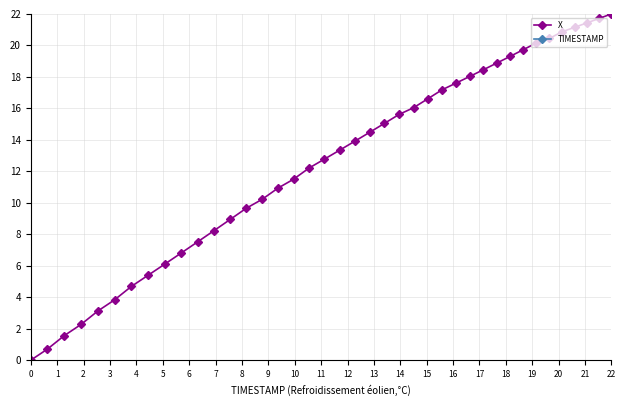

What is the sum of all TIMESTAMP values?

100.0